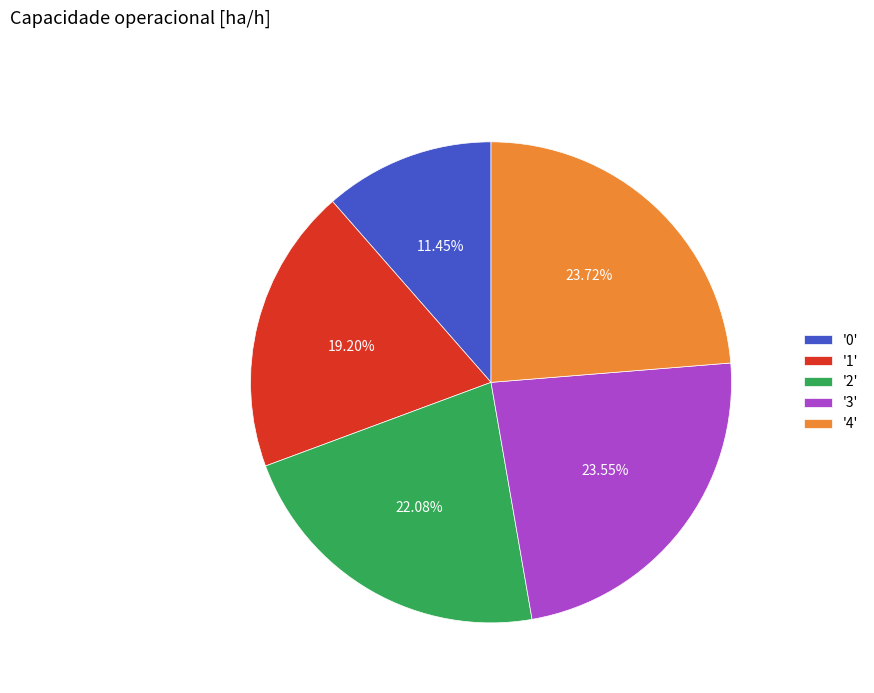

Which has a higher value, '3' or '1'?

'3'